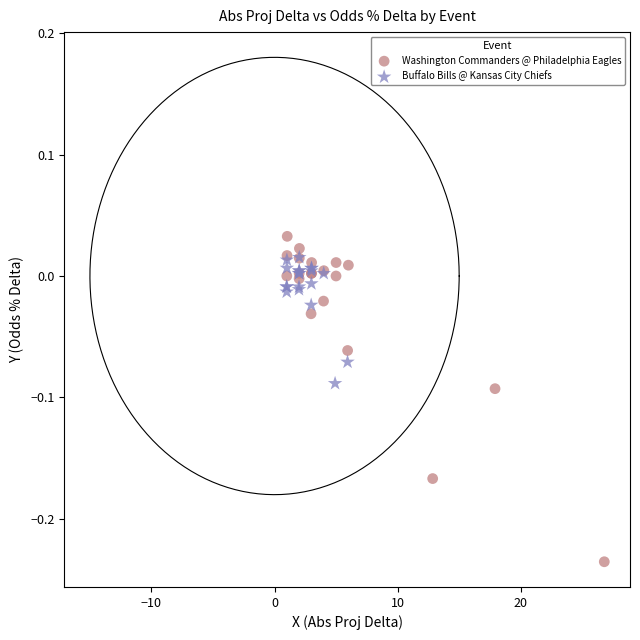

Which series contains the lowest Y value?

Washington Commanders @ Philadelphia Eagles